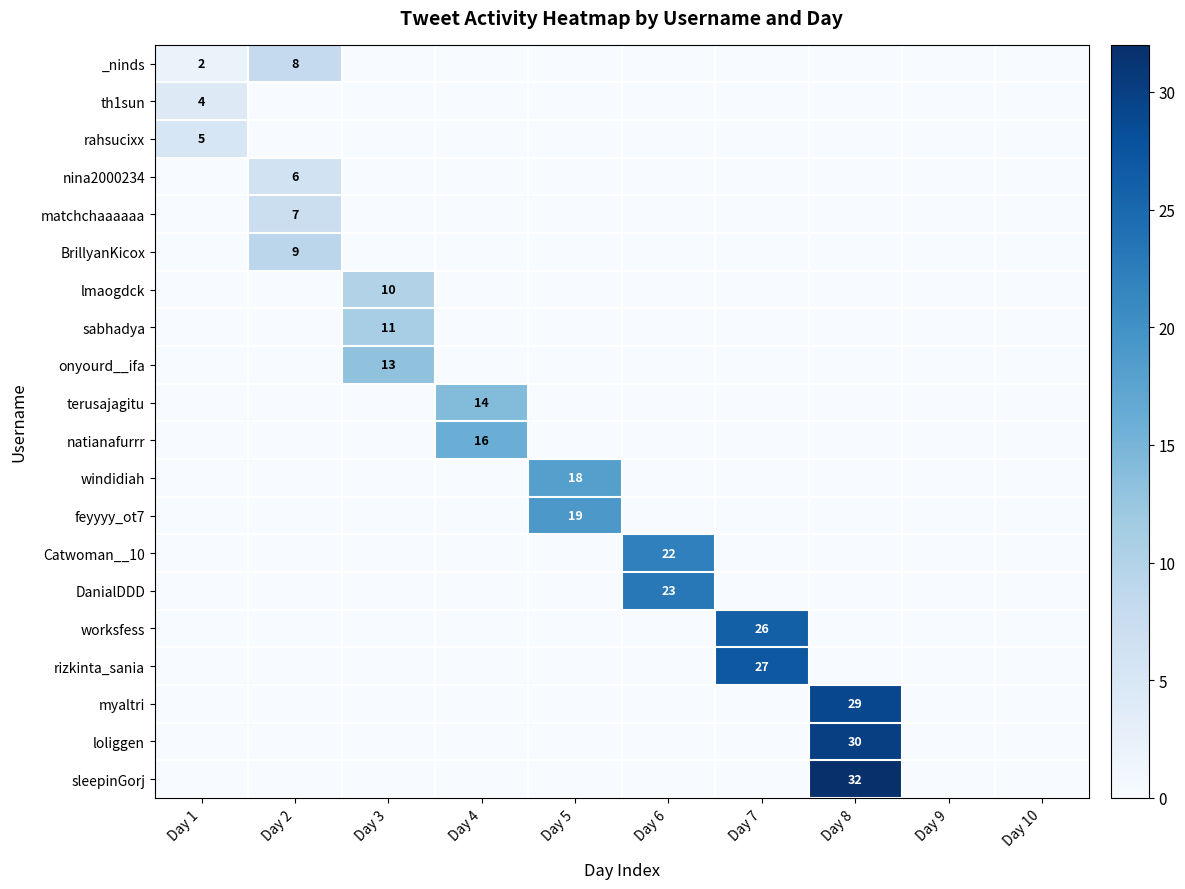

Which series has the largest total across all categories?

sleepinGorj